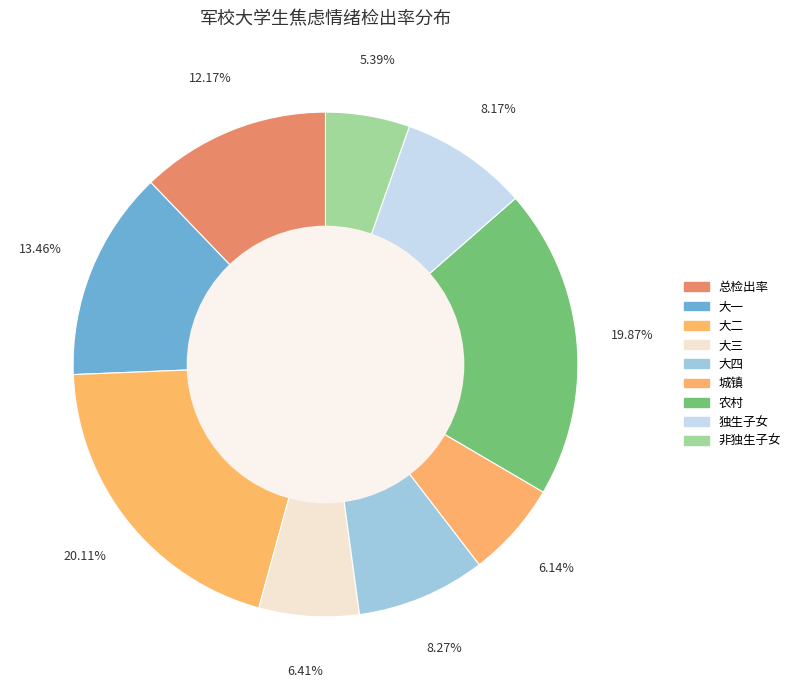

True or false: 大四 accounts for 8% of the total.

True